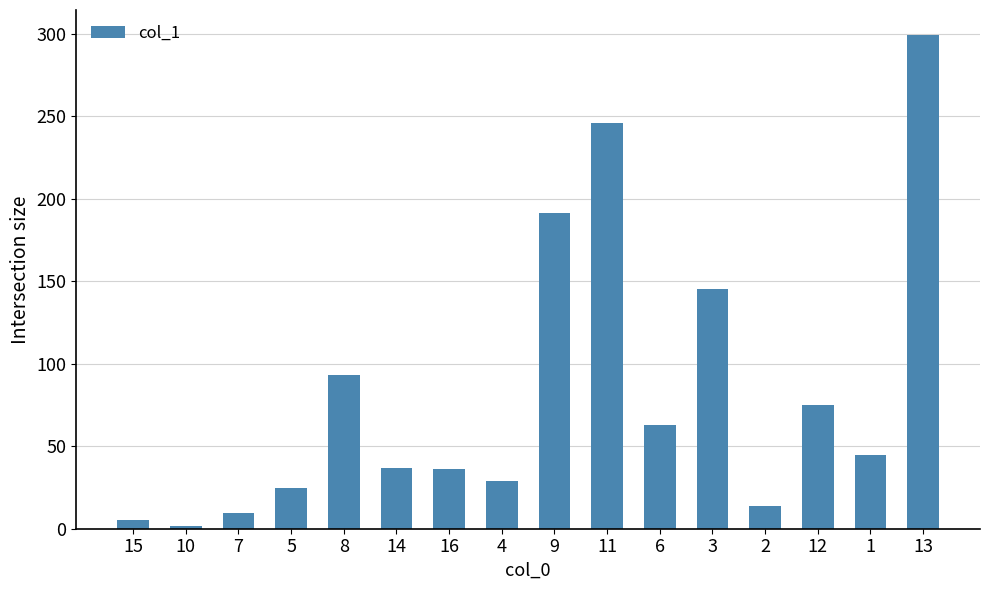

The value at 8 is 93.0. True or false?

True